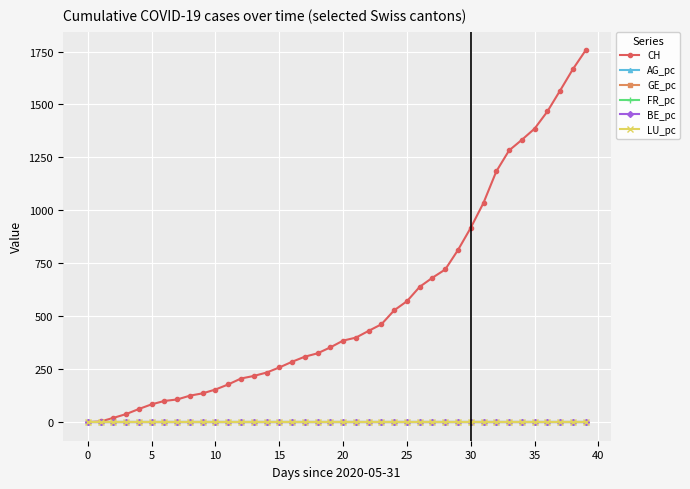

What are all the series names shown in the legend?

CH, AG_pc, GE_pc, FR_pc, BE_pc, LU_pc